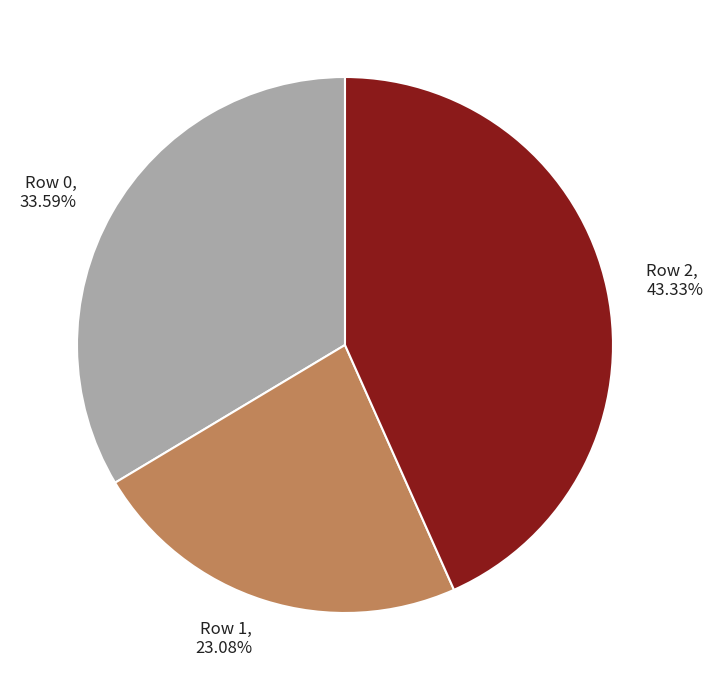

Is there any slice that represents more than half of the pie?

No